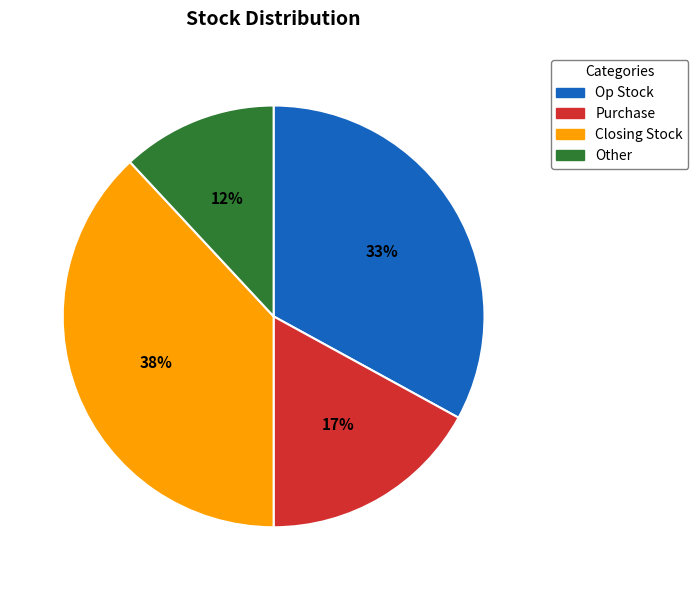

Does Other represent more than half of the total?

No